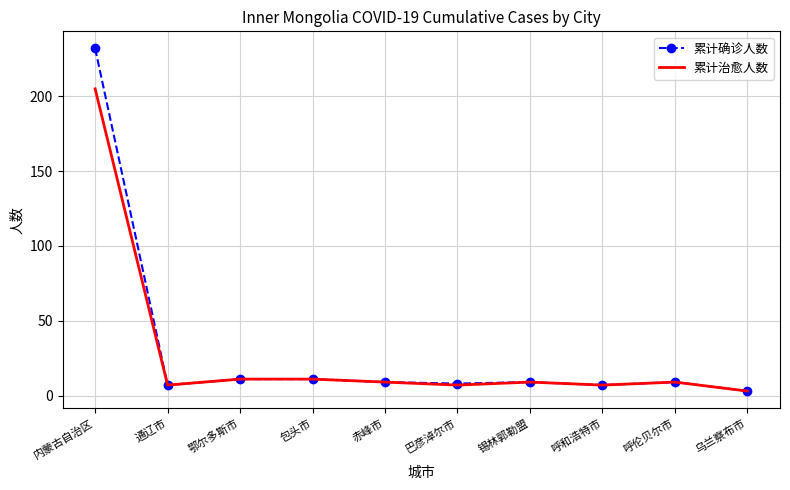

Which series has the widest spread of values?

累计确诊人数